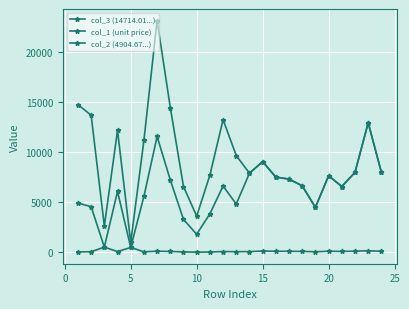

How many lines are shown in the chart?

3